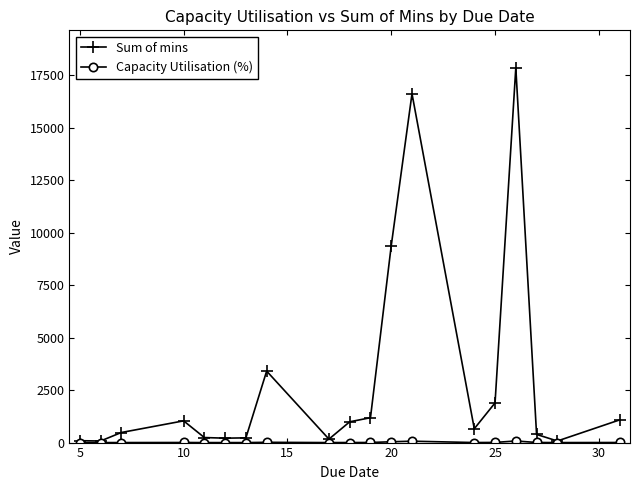

What is the maximum value shown in the chart?

17850